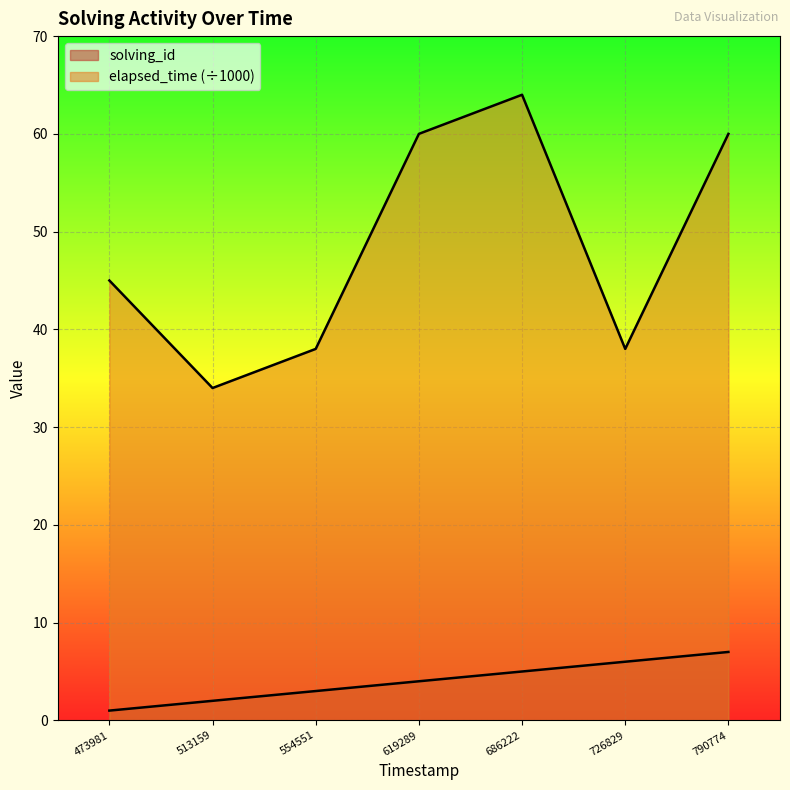

True or false: elapsed_time and solving_id intersect in this chart.

False